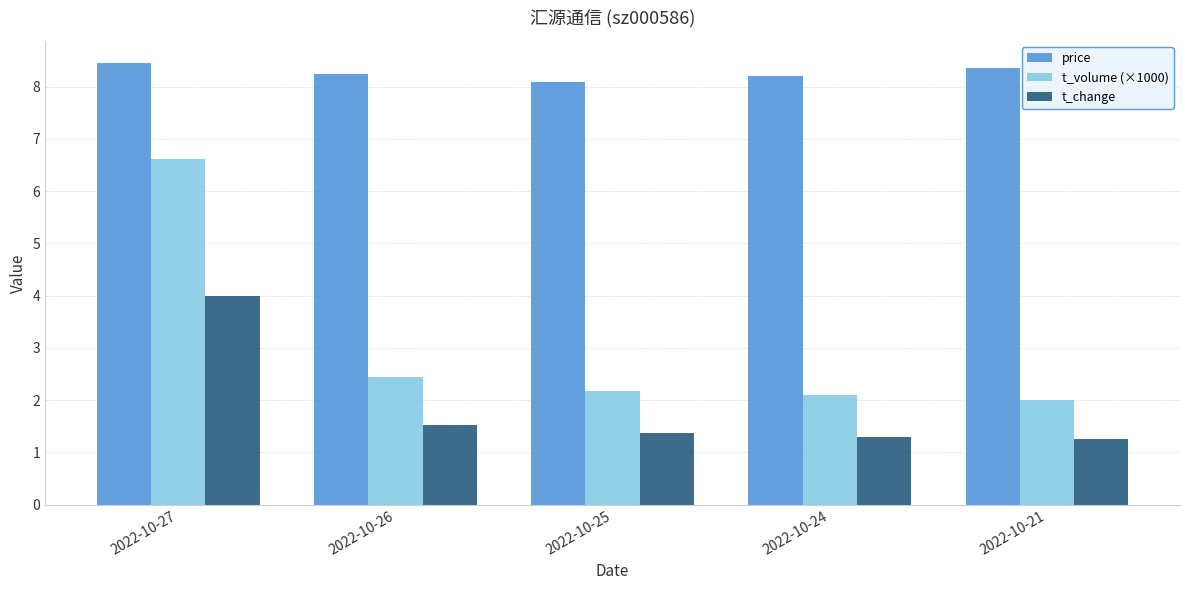

True or false: t_volume (×1000) has a value of 6.6 at 2022-10-27.

True